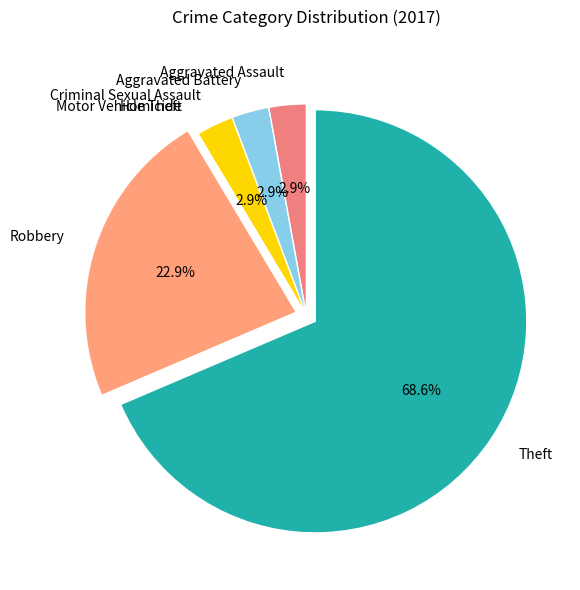

What percentage do Aggravated Battery and Robbery together represent?

25.7%